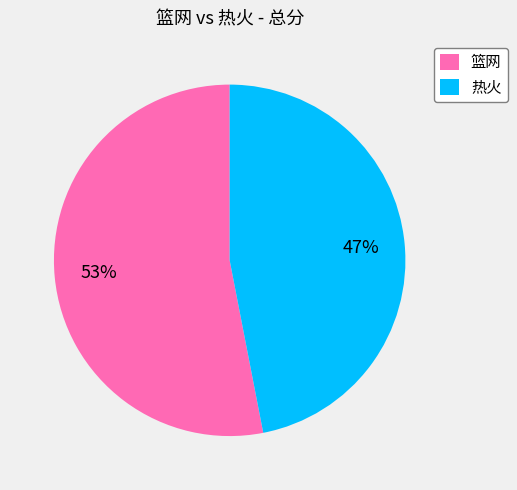

What is the ratio of the value at 篮网 to the value at 热火?

1.1